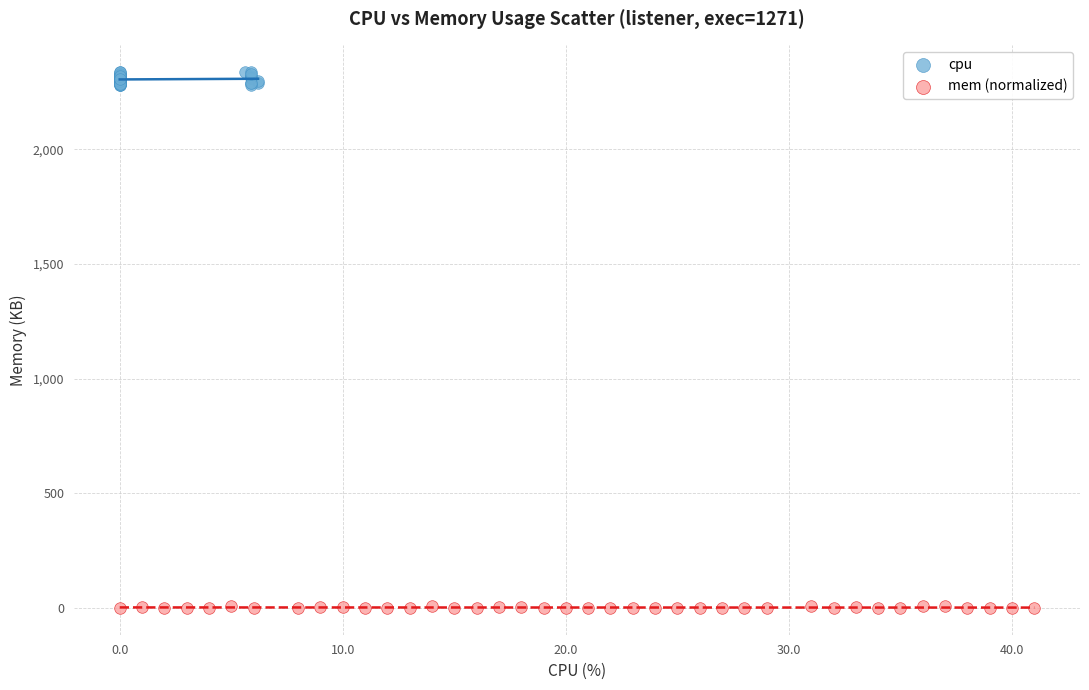

Which series contains the lowest Y value?

mem (normalized)